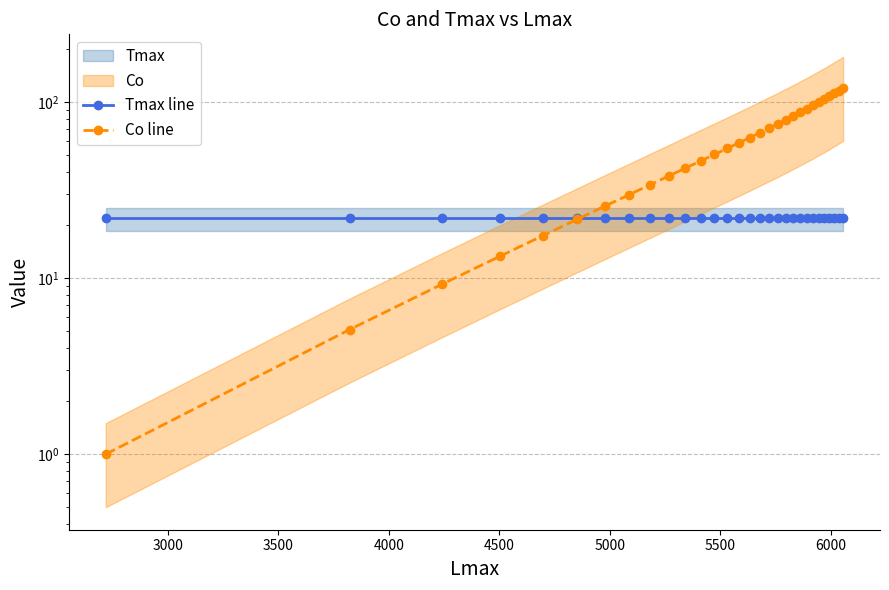

Does the chart have visible grid lines?

Yes